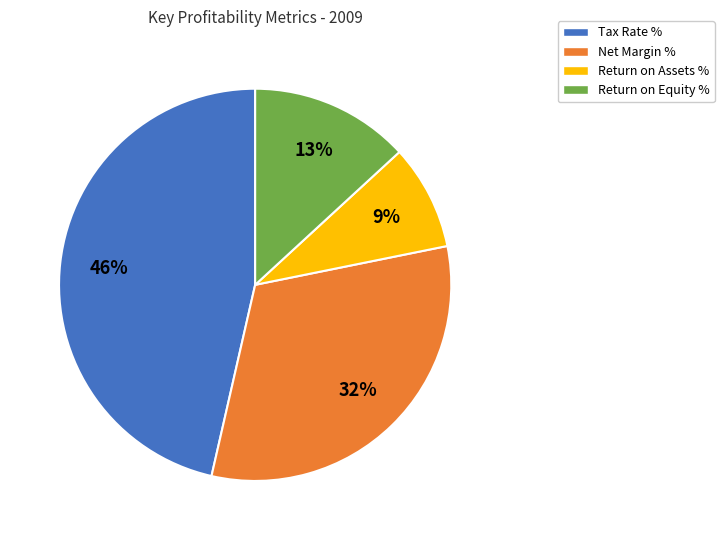

Is Return on Assets % the majority of the pie?

No